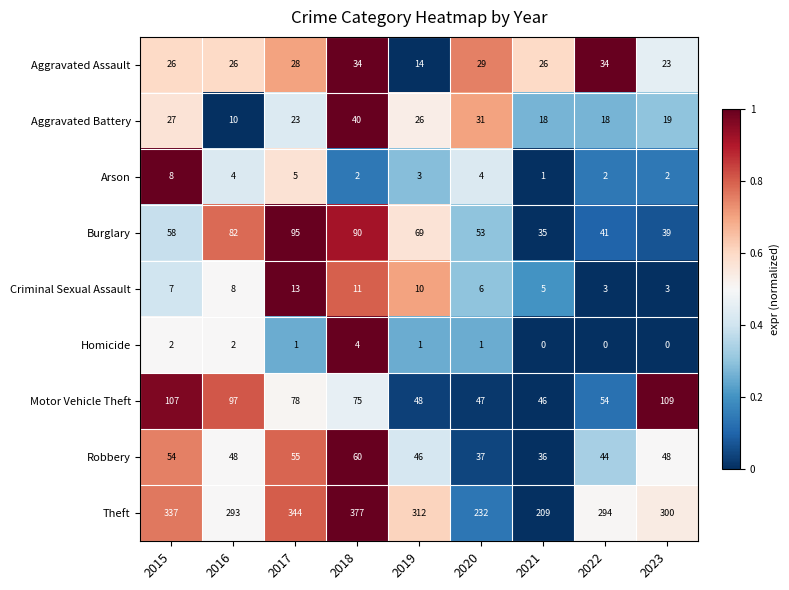

What is the difference between the Aggravated Assault values at 2016 and 2018?

8